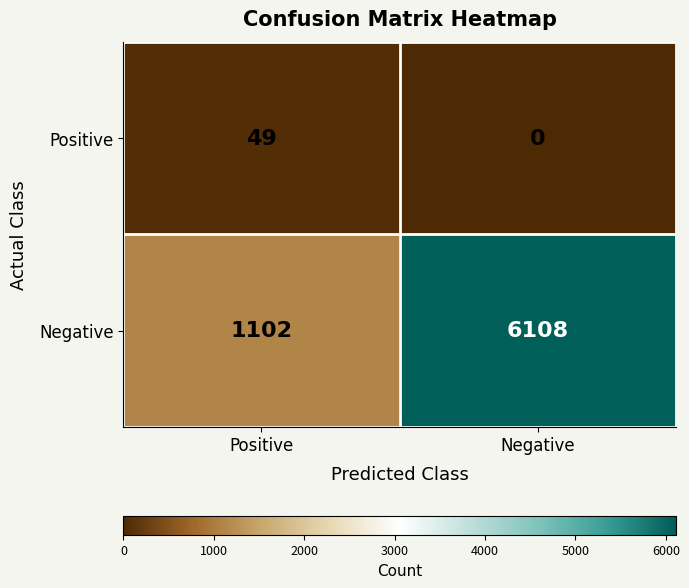

At which category is the sum across all series the highest?

Negative